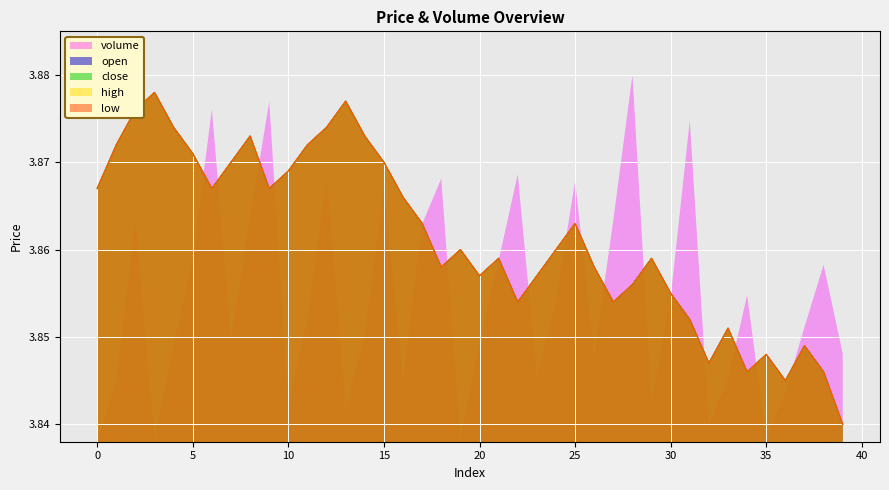

Does the chart display data point markers on the line(s)?

No